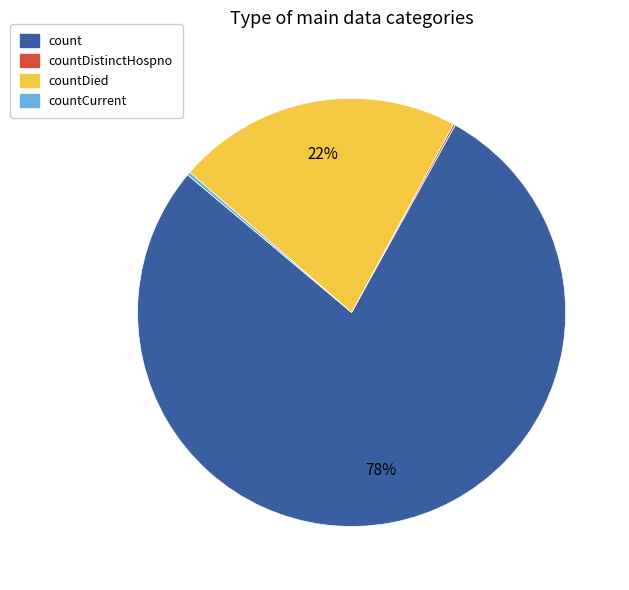

To the nearest percent, what is the average slice percentage?

25%